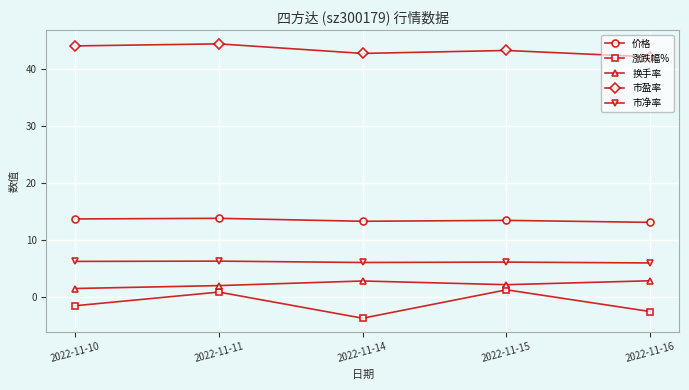

True or false: 价格 and 换手率 cross at least once.

False